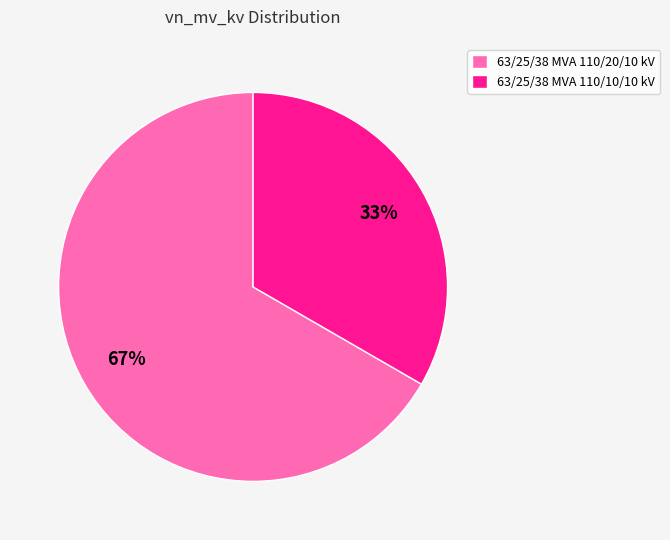

Does any single category account for the majority?

Yes